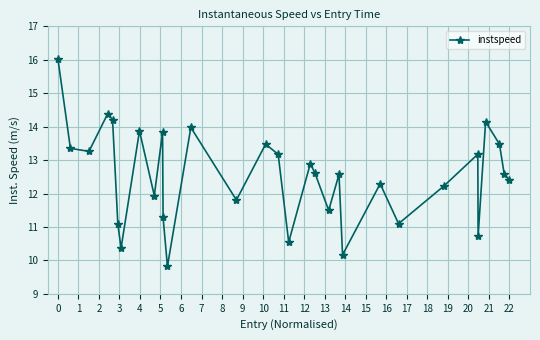

How many interior local valleys (lower than both neighbors) does the data have?

10